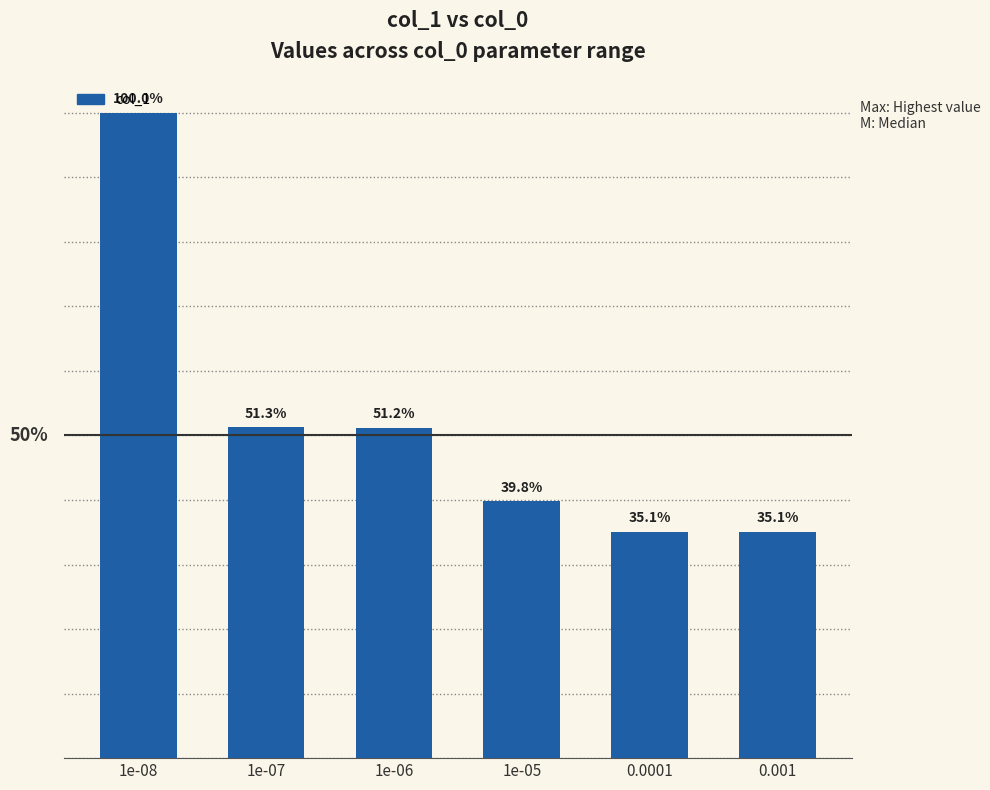

What is the change in value from 1e-06 to 1e-05?

-114